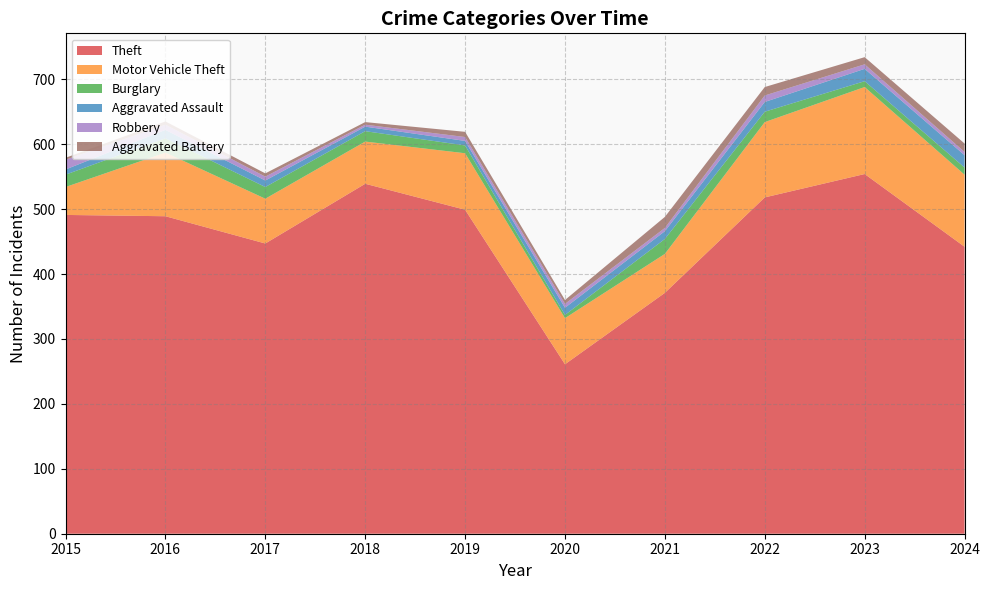

Reading left to right, extract all data points from this chart.

Theft: 2015=491	2016=489	2017=447	2018=539	2019=499	2020=261	2021=371	2022=518	2023=554	2024=442
Motor Vehicle Theft: 2015=43	2016=98	2017=69	2018=65	2019=87	2020=71	2021=60	2022=116	2023=134	2024=111
Burglary: 2015=19	2016=22	2017=18	2018=16	2019=12	2020=5	2021=23	2022=16	2023=9	2024=11
Aggravated Assault: 2015=8	2016=13	2017=10	2018=7	2019=7	2020=11	2021=12	2022=15	2023=19	2024=19
Robbery: 2015=15	2016=8	2017=6	2018=3	2019=6	2020=6	2021=5	2022=10	2023=7	2024=5
Aggravated Battery: 2015=3	2016=5	2017=5	2018=4	2019=8	2020=6	2021=17	2022=13	2023=11	2024=13